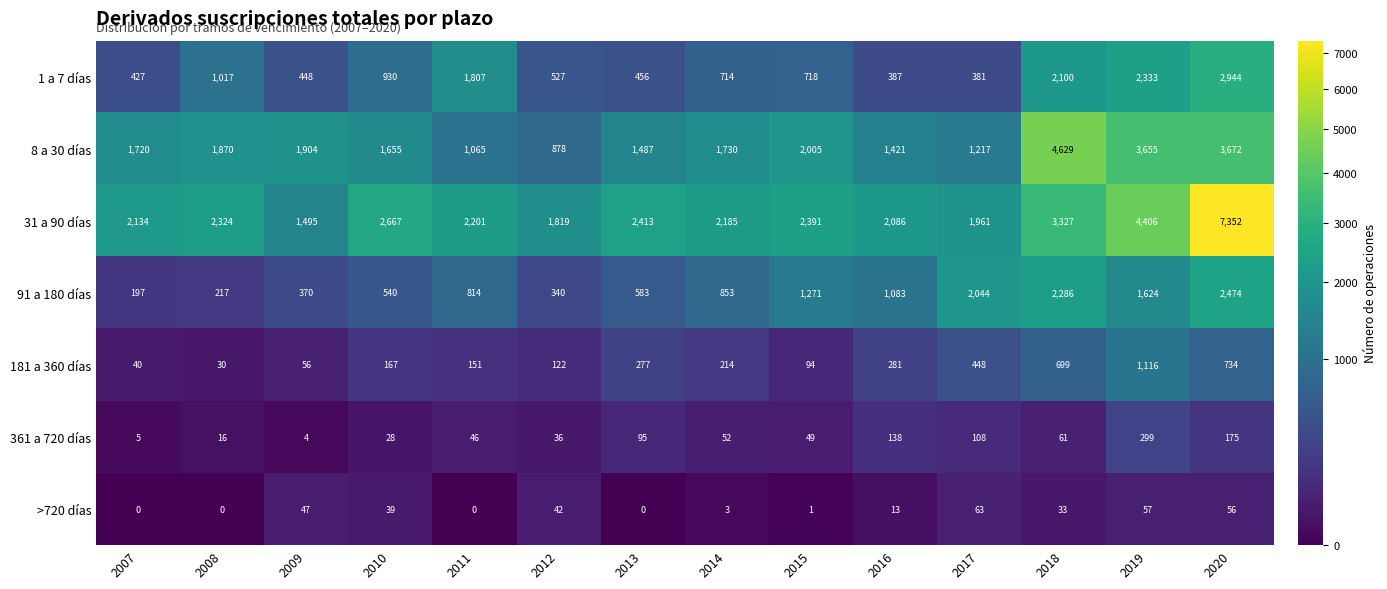

Which category has the highest value across all series?

2020